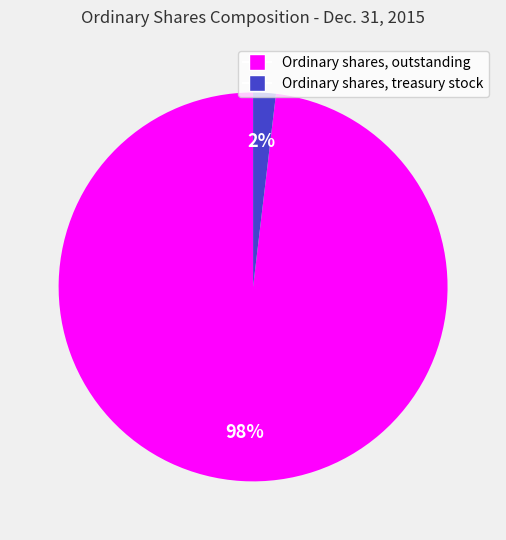

To the nearest percent, what is the combined percentage of Ordinary shares, outstanding and Ordinary shares, treasury stock?

100%